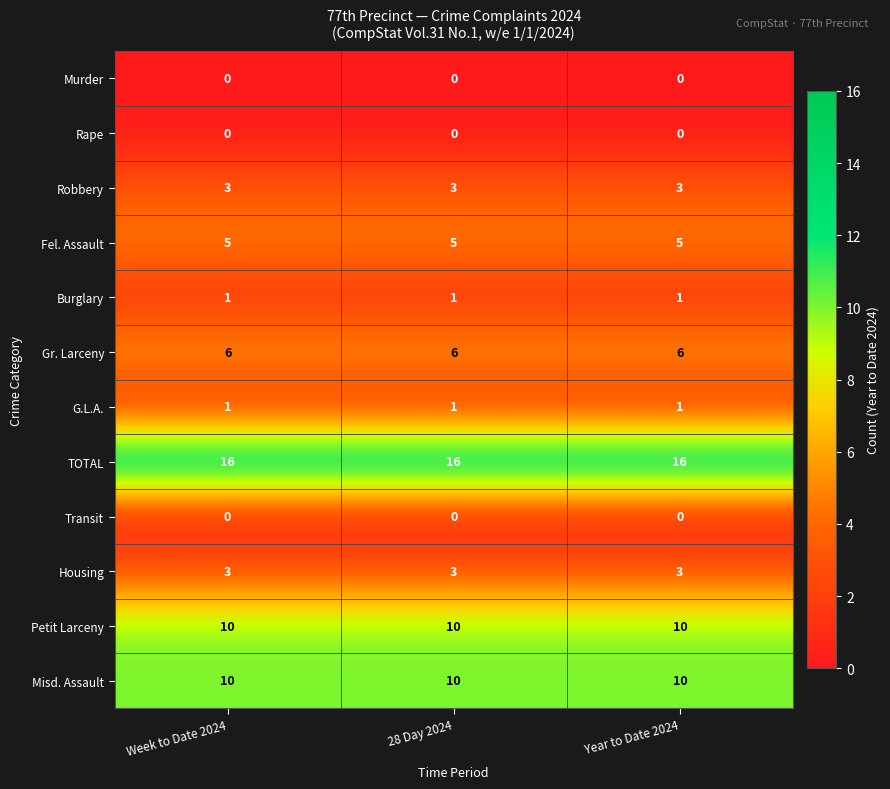

What value does the Robbery series have at 28 Day 2024?

3